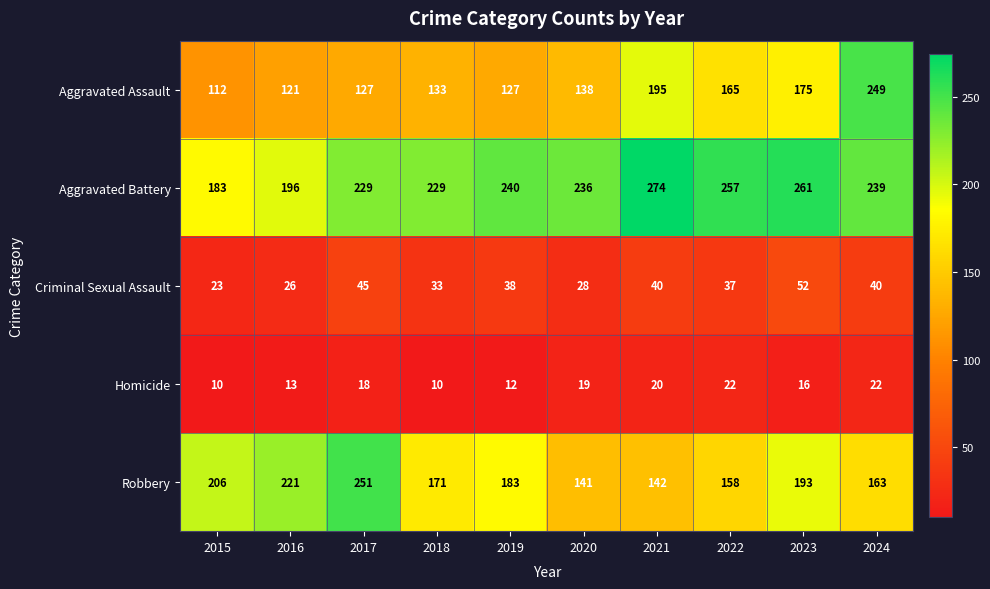

Which category has the highest value across all series?

2021